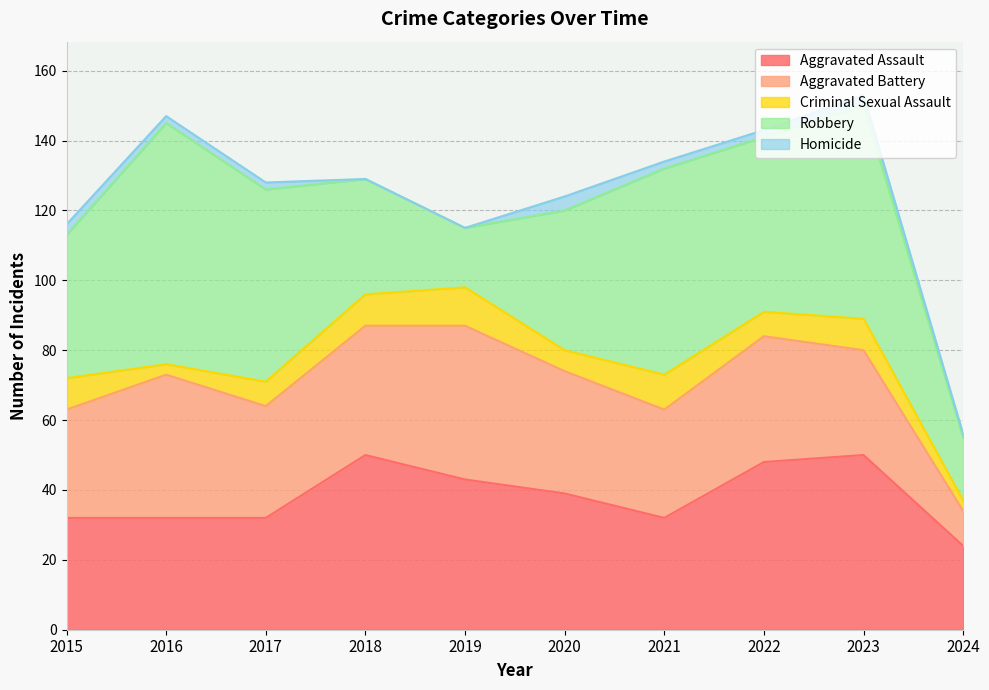

The Aggravated Battery series shows 31 at 2021. True or false?

True